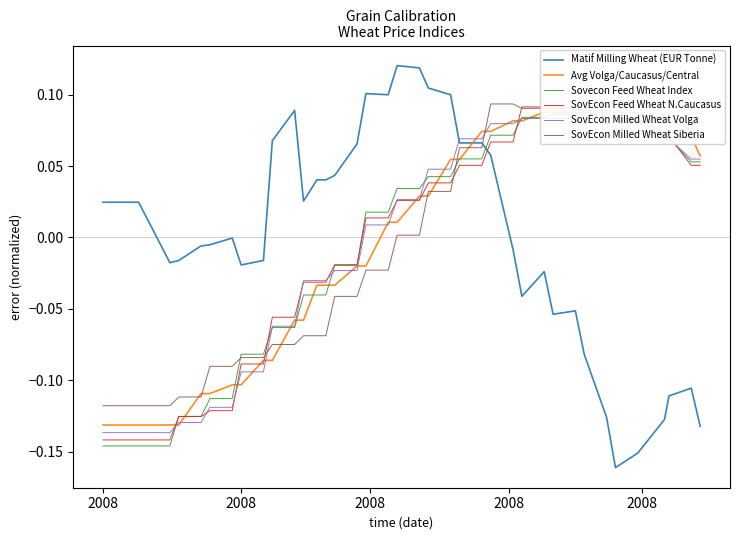

Reading left to right, list all the values displayed in this chart.

Matif Milling Wheat (EUR Tonne): 0.0	0.0	-0.0	-0.0	-0.0	-0.0	-0.0	-0.0	-0.0	0.1	0.1	0.0	0.0	0.0	0.0	0.1	0.1	0.1	0.1	0.1	0.1	0.1	0.1	0.1	0.1	-0.0	-0.0	-0.0	-0.1	-0.1	-0.1	-0.1	-0.2	-0.2	-0.1	-0.1	-0.1	-0.1
Avg Volga/Caucasus/Central: -0.1	-0.1	-0.1	-0.1	-0.1	-0.1	-0.1	-0.1	-0.1	-0.1	-0.1	-0.1	-0.0	-0.0	-0.0	-0.0	-0.0	0.0	0.0	0.0	0.0	0.1	0.1	0.1	0.1	0.1	0.1	0.1	0.1	0.1	0.1	0.1	0.1	0.1	0.1	0.1	0.1	0.1
Sovecon Feed Wheat Index: -0.1	-0.1	-0.1	-0.1	-0.1	-0.1	-0.1	-0.1	-0.1	-0.1	-0.1	-0.0	-0.0	-0.0	-0.0	-0.0	0.0	0.0	0.0	0.0	0.0	0.0	0.1	0.1	0.1	0.1	0.1	0.1	0.1	0.1	0.1	0.1	0.1	0.1	0.1	0.1	0.1	0.1
SovEcon Feed Wheat N.Caucasus: -0.1	-0.1	-0.1	-0.1	-0.1	-0.1	-0.1	-0.1	-0.1	-0.1	-0.1	-0.0	-0.0	-0.0	-0.0	-0.0	0.0	0.0	0.0	0.0	0.0	0.0	0.1	0.1	0.1	0.1	0.1	0.1	0.1	0.1	0.1	0.1	0.1	0.1	0.1	0.1	0.1	0.1
SovEcon Milled Wheat Volga: -0.1	-0.1	-0.1	-0.1	-0.1	-0.1	-0.1	-0.1	-0.1	-0.1	-0.1	-0.0	-0.0	-0.0	-0.0	-0.0	0.0	0.0	0.0	0.0	0.0	0.0	0.1	0.1	0.1	0.1	0.1	0.1	0.1	0.1	0.1	0.1	0.1	0.1	0.1	0.1	0.1	0.1
SovEcon Milled Wheat Siberia: -0.1	-0.1	-0.1	-0.1	-0.1	-0.1	-0.1	-0.1	-0.1	-0.1	-0.1	-0.1	-0.1	-0.1	-0.0	-0.0	-0.0	-0.0	0.0	0.0	0.0	0.0	0.1	0.1	0.1	0.1	0.1	0.1	0.1	0.1	0.1	0.1	0.1	0.1	0.1	0.1	0.1	0.1